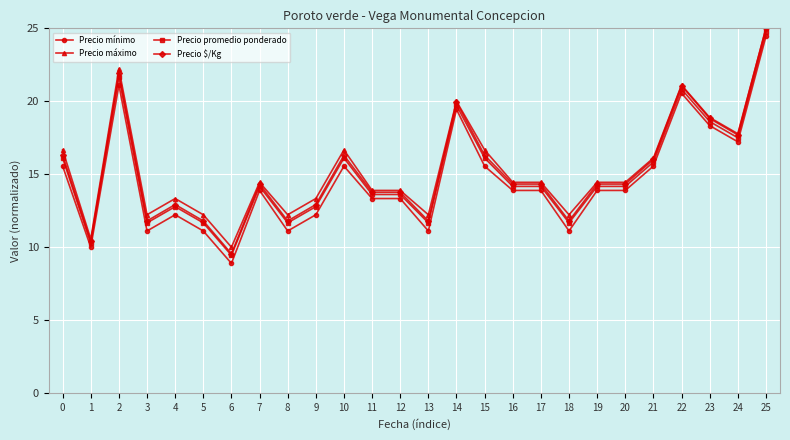

Which label corresponds to the largest value in the chart?

25